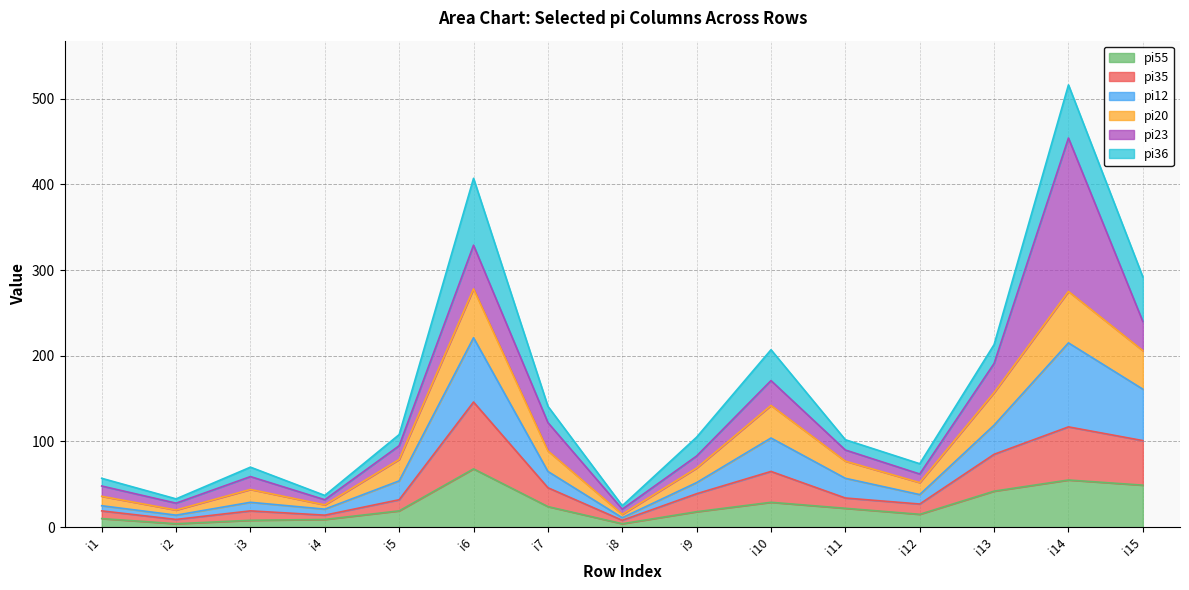

At which category is the sum across all series the highest?

i14